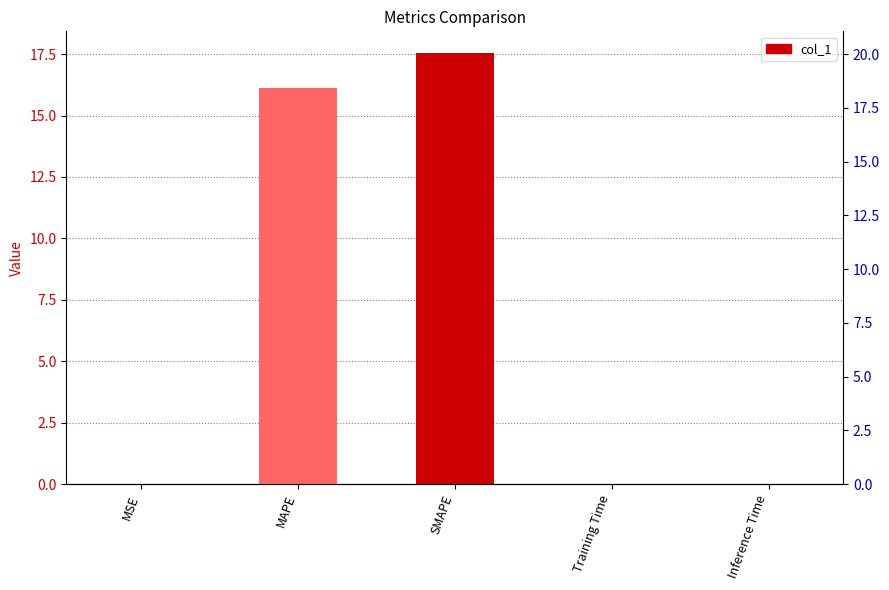

Rank the categories by value from lowest to highest.

Training Time, Inference Time, MSE, MAPE, SMAPE